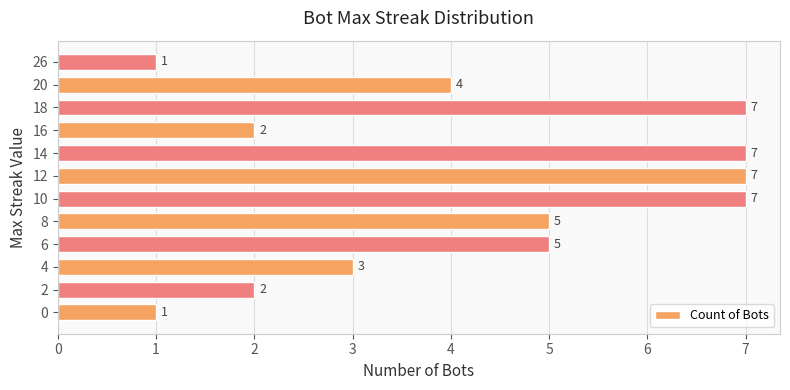

What is the greatest value displayed?

7